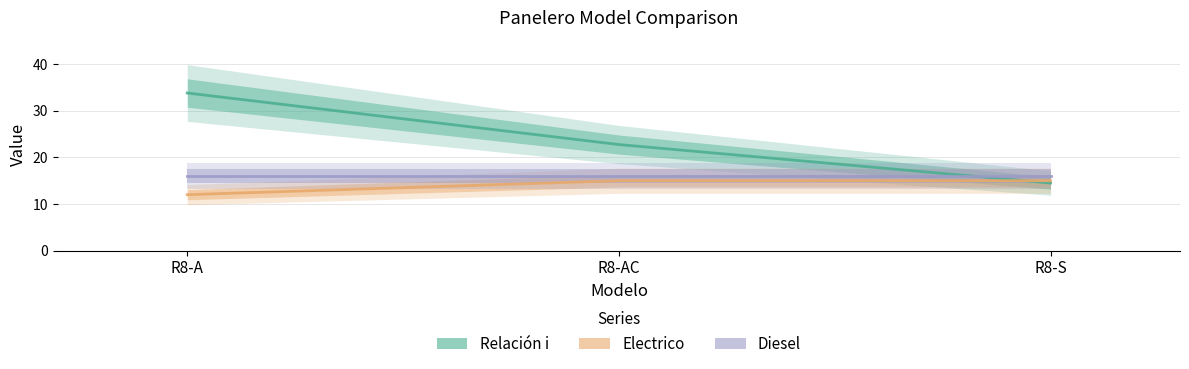

The value of Diesel at R8-AC is 16.0. True or false?

True